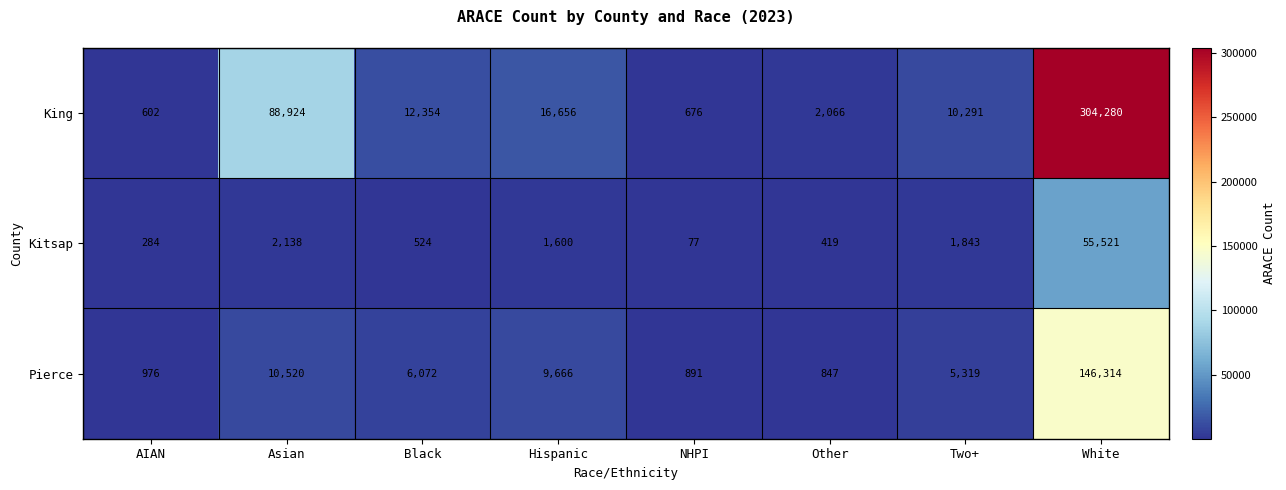

Reading left to right, transcribe all the data shown in this chart.

King: AIAN=602	Asian=88924	Black=12354	Hispanic=16656	NHPI=676	Other=2066	Two+=10291	White=304280
Kitsap: AIAN=284	Asian=2138	Black=524	Hispanic=1600	NHPI=77	Other=419	Two+=1843	White=55521
Pierce: AIAN=976	Asian=10520	Black=6072	Hispanic=9666	NHPI=891	Other=847	Two+=5319	White=146314